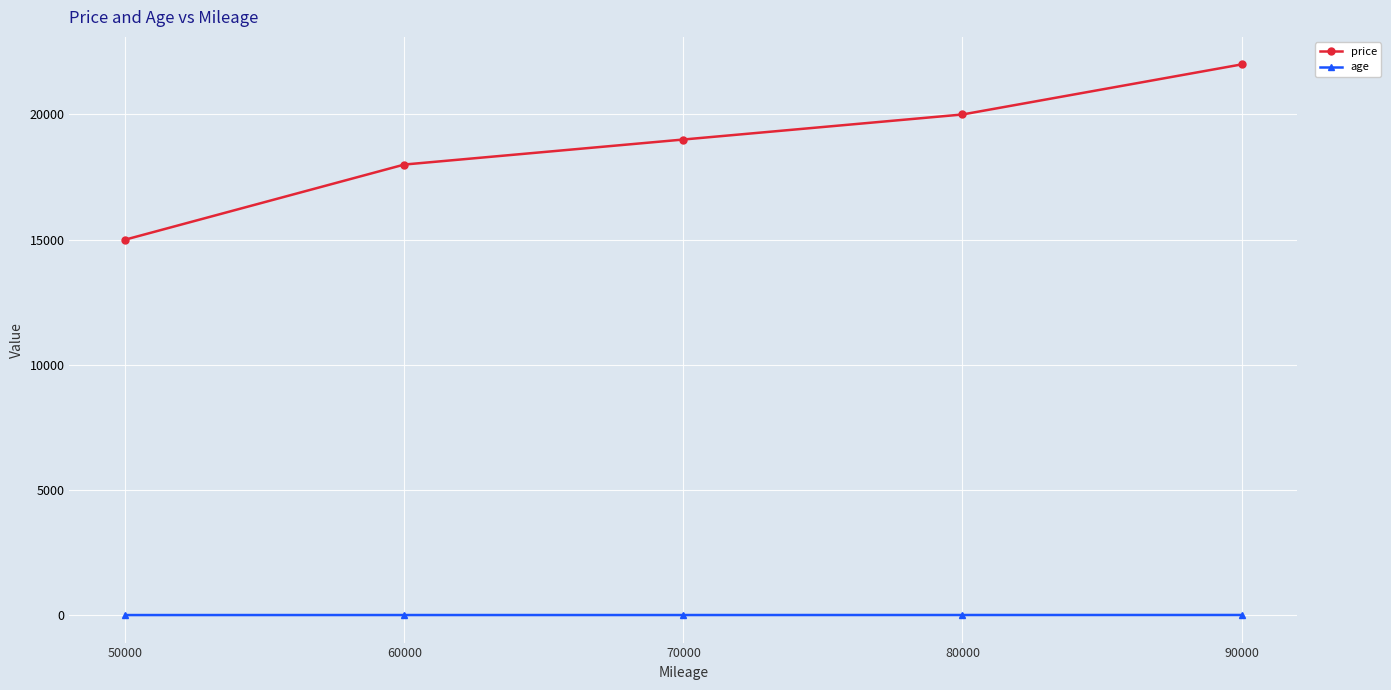

Rank the series by their average value, from lowest to highest.

age, price